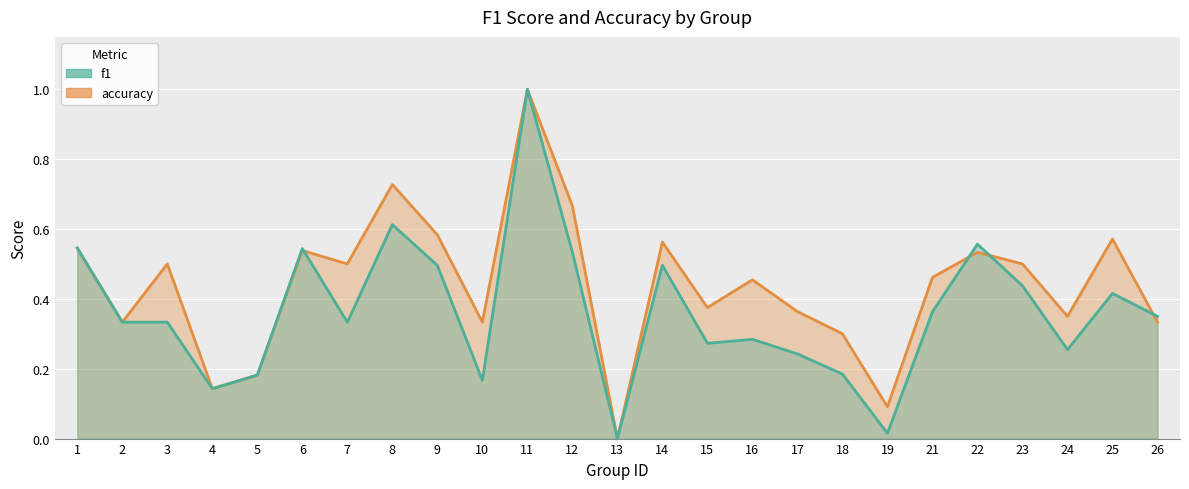

Which category has the highest value in the f1 series?

11